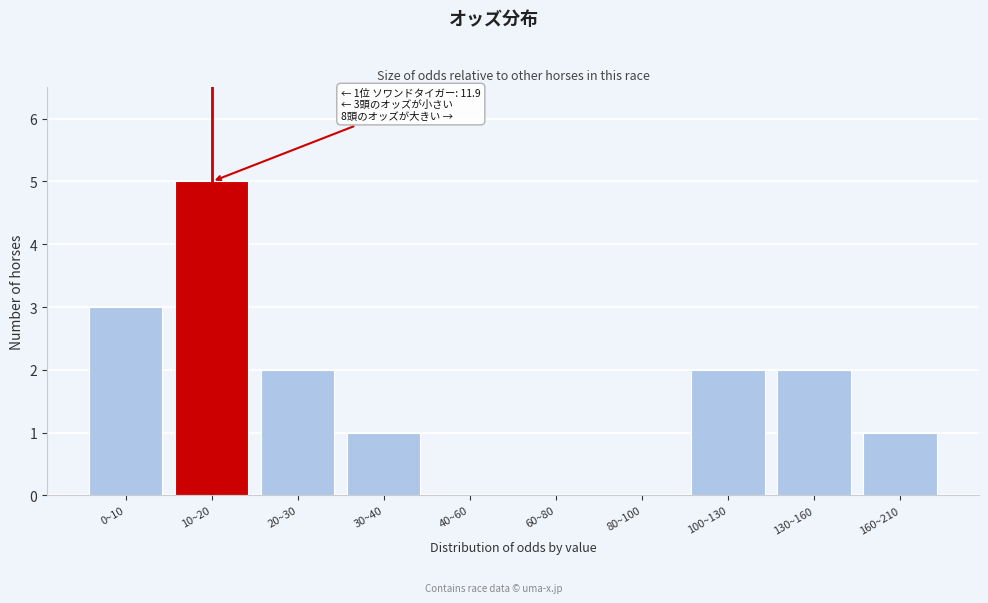

Reading left to right, transcribe all the data shown in this chart.

0~10=3	10~20=5	20~30=2	30~40=1	40~60=0	60~80=0	80~100=0	100~130=2	130~160=2	160~210=1